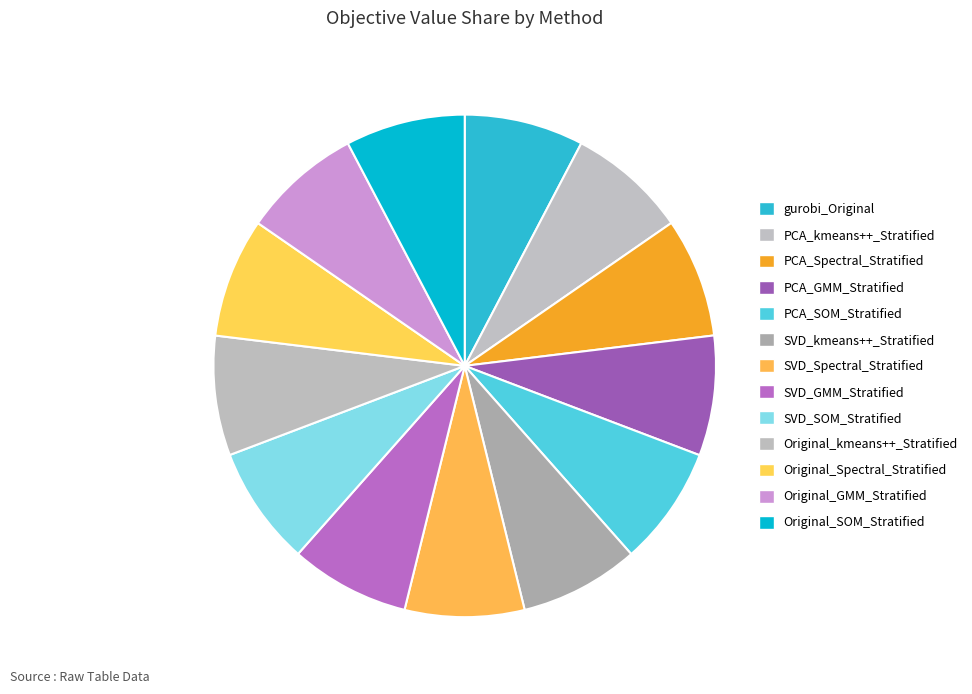

The Original_Spectral_Stratified slice represents 20% of the pie. True or false?

False